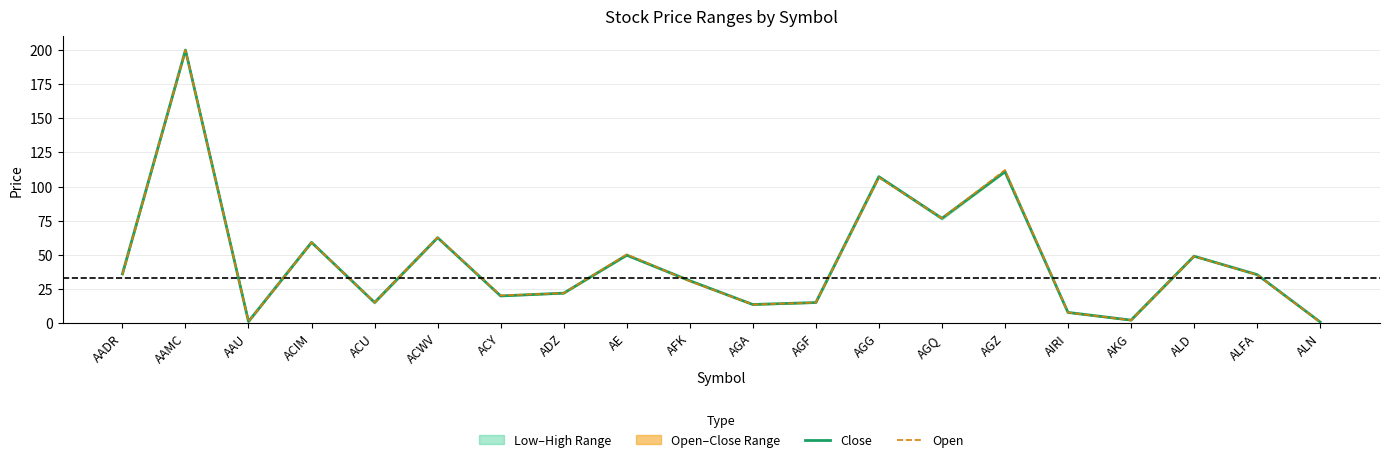

At how many categories does at least one series exceed 146?

1